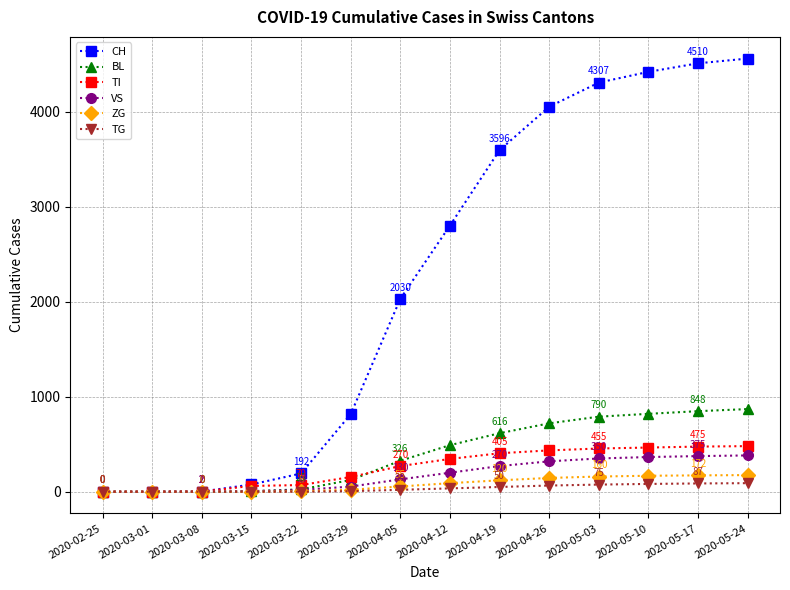

Which series has the largest total across all categories?

CH